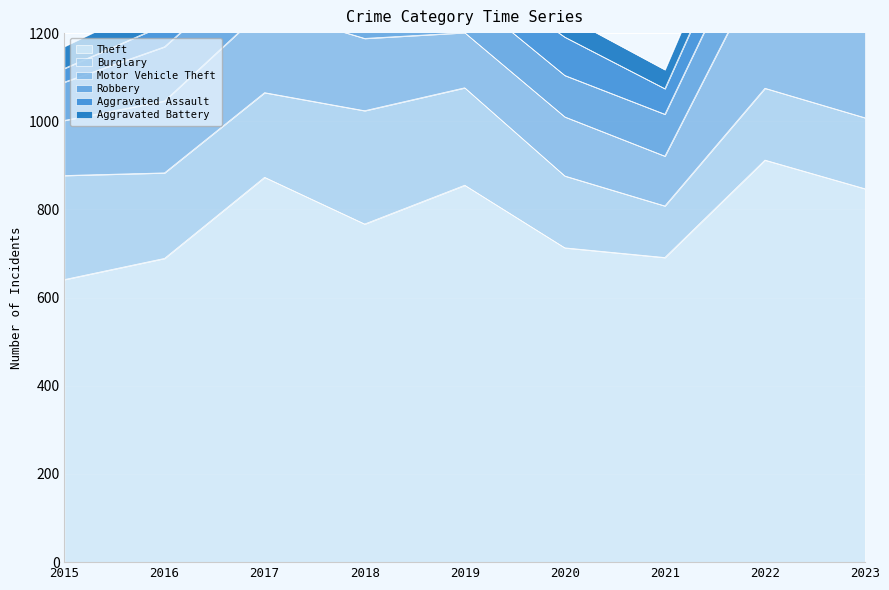

True or false: Motor Vehicle Theft and Theft intersect in this chart.

False